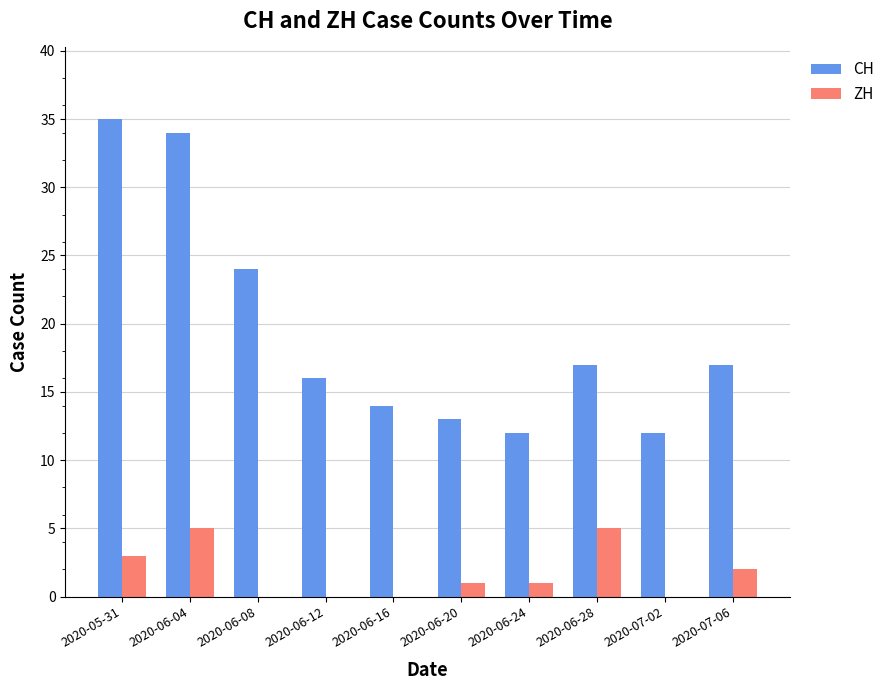

How many distinct data groups are displayed?

2